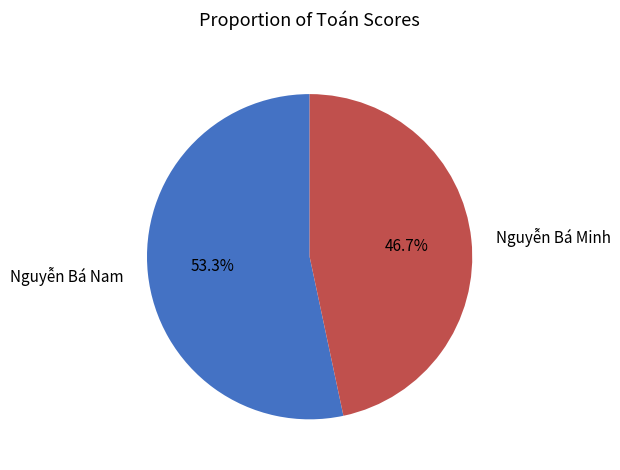

What is the majority slice?

Nguyễn Bá Nam